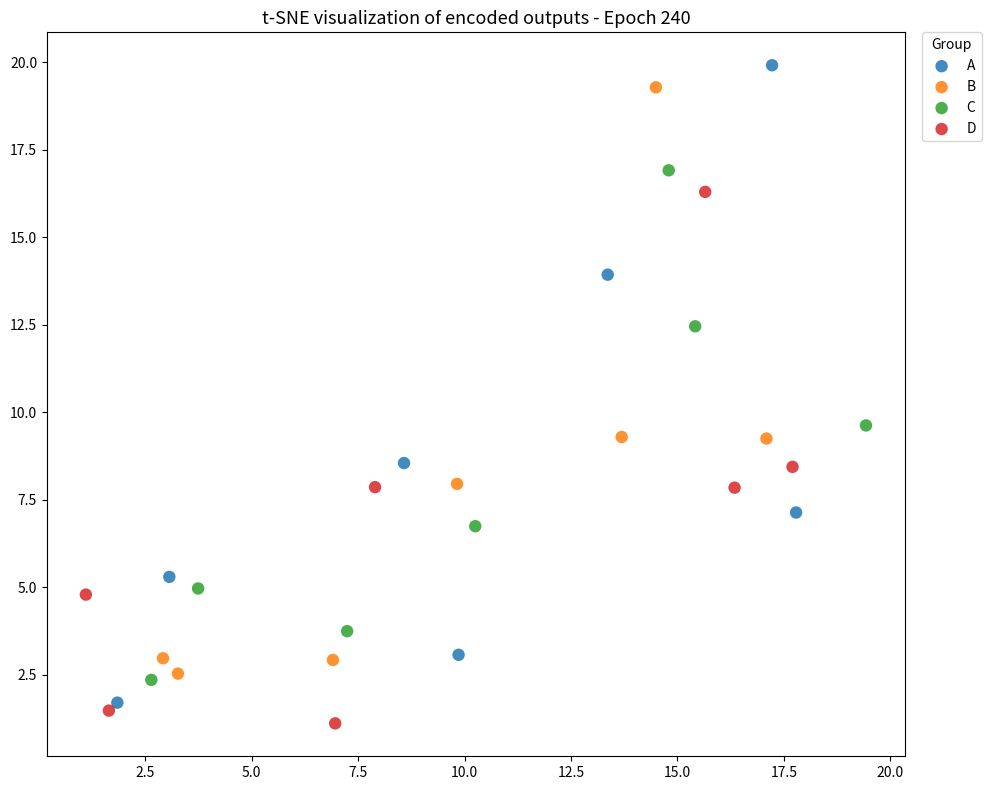

Which series contains the lowest Y value?

D